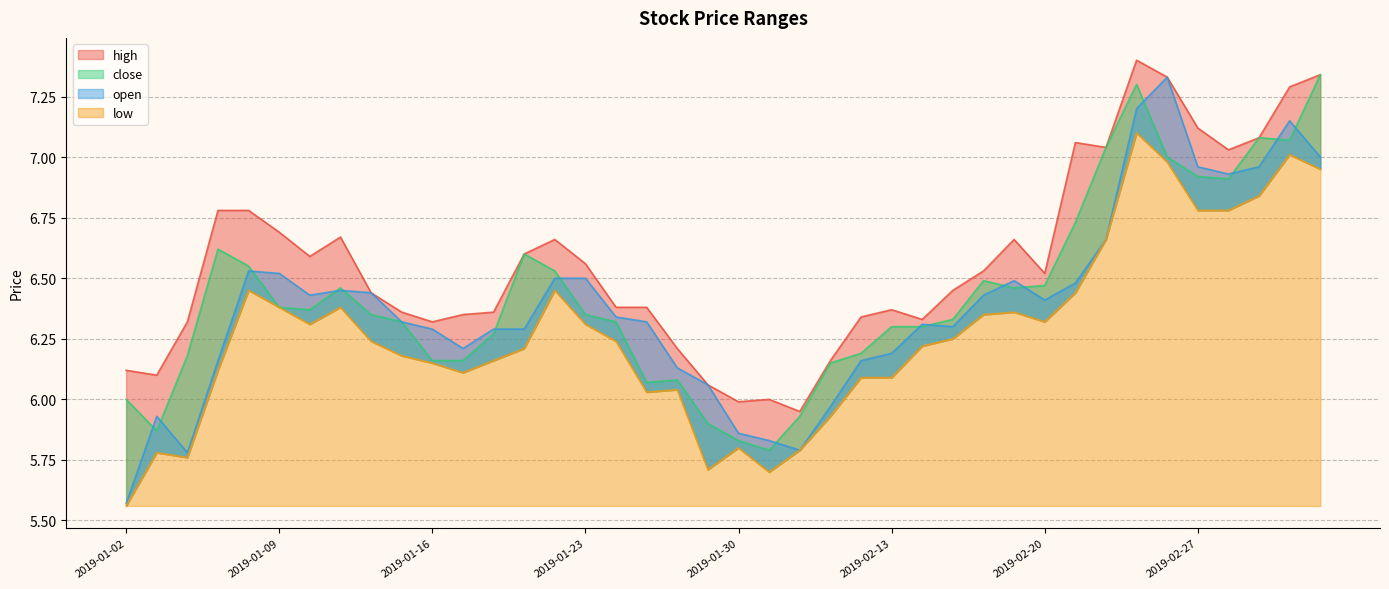

What is the value of the low point at the 36th from the left?

6.8